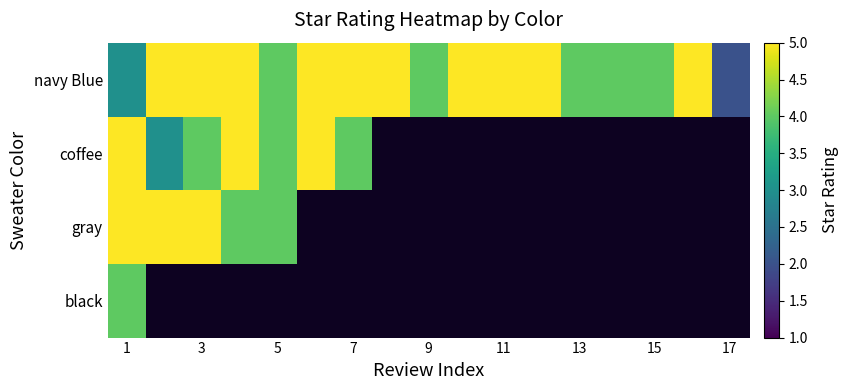

What is the minimum value shown in the chart?

2.0